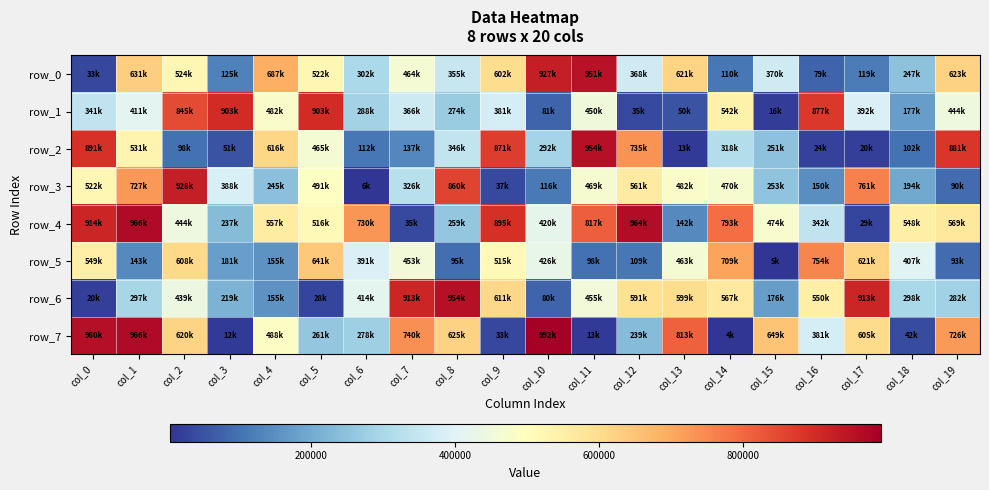

Rank the series by their maximum value, from lowest to highest.

row_5, row_1, row_3, row_0, row_6, row_2, row_4, row_7